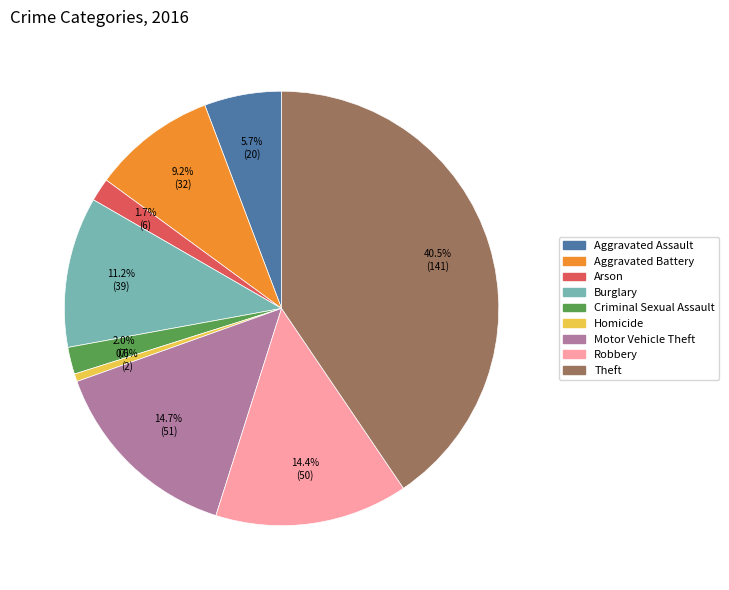

Do Burglary and Criminal Sexual Assault together represent more than half of the pie?

No